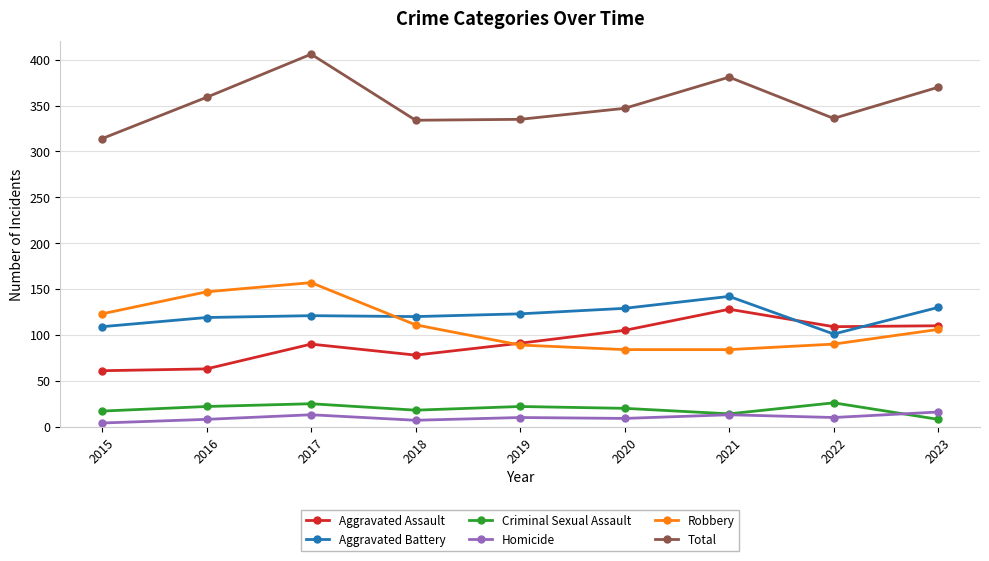

Which series has the widest spread of values?

Total